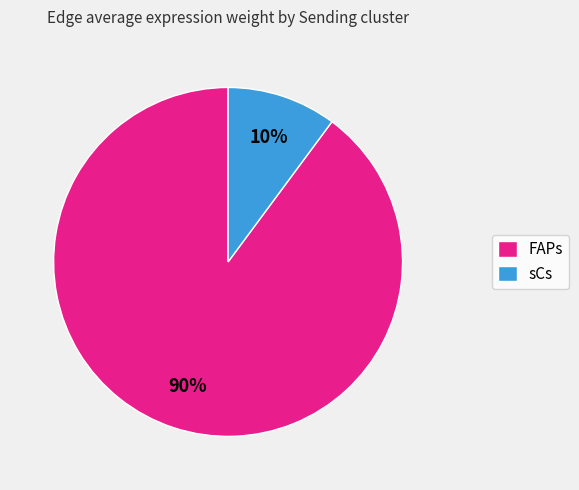

The sCs slice represents 10% of the pie. True or false?

True